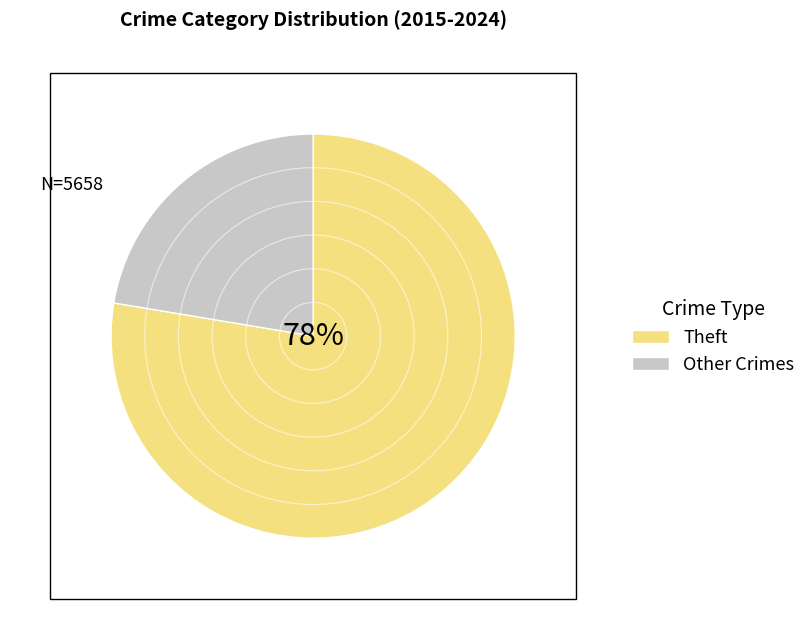

Do Theft and Other Crimes together represent more than half of the pie?

Yes